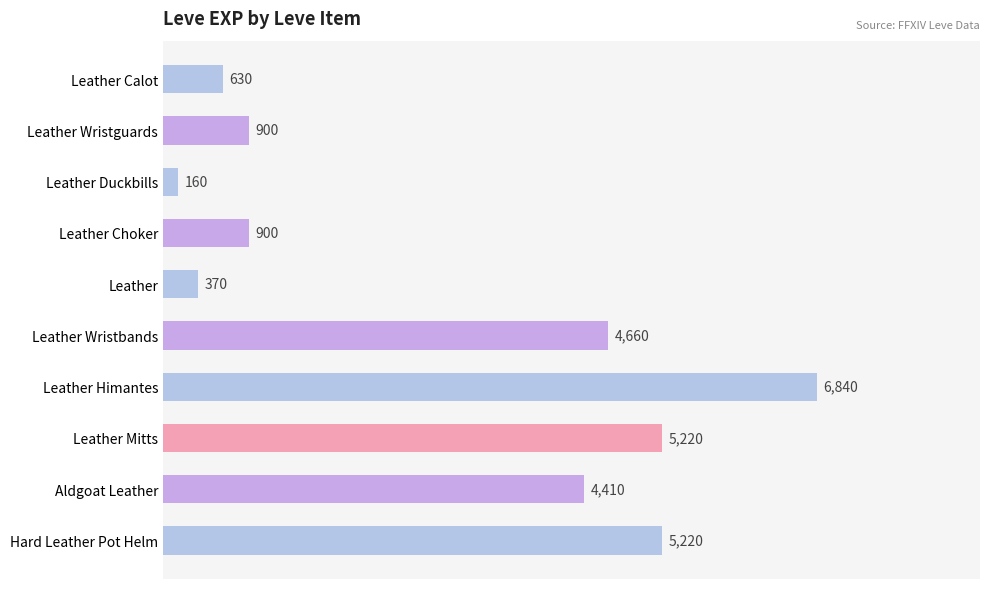

How many values are below 4410?

5